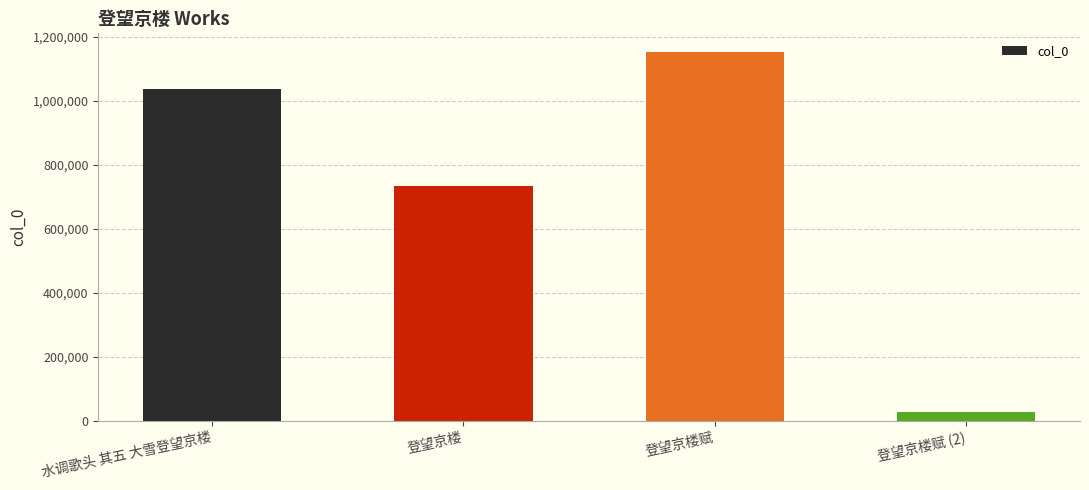

How many categories are shown in the chart?

4